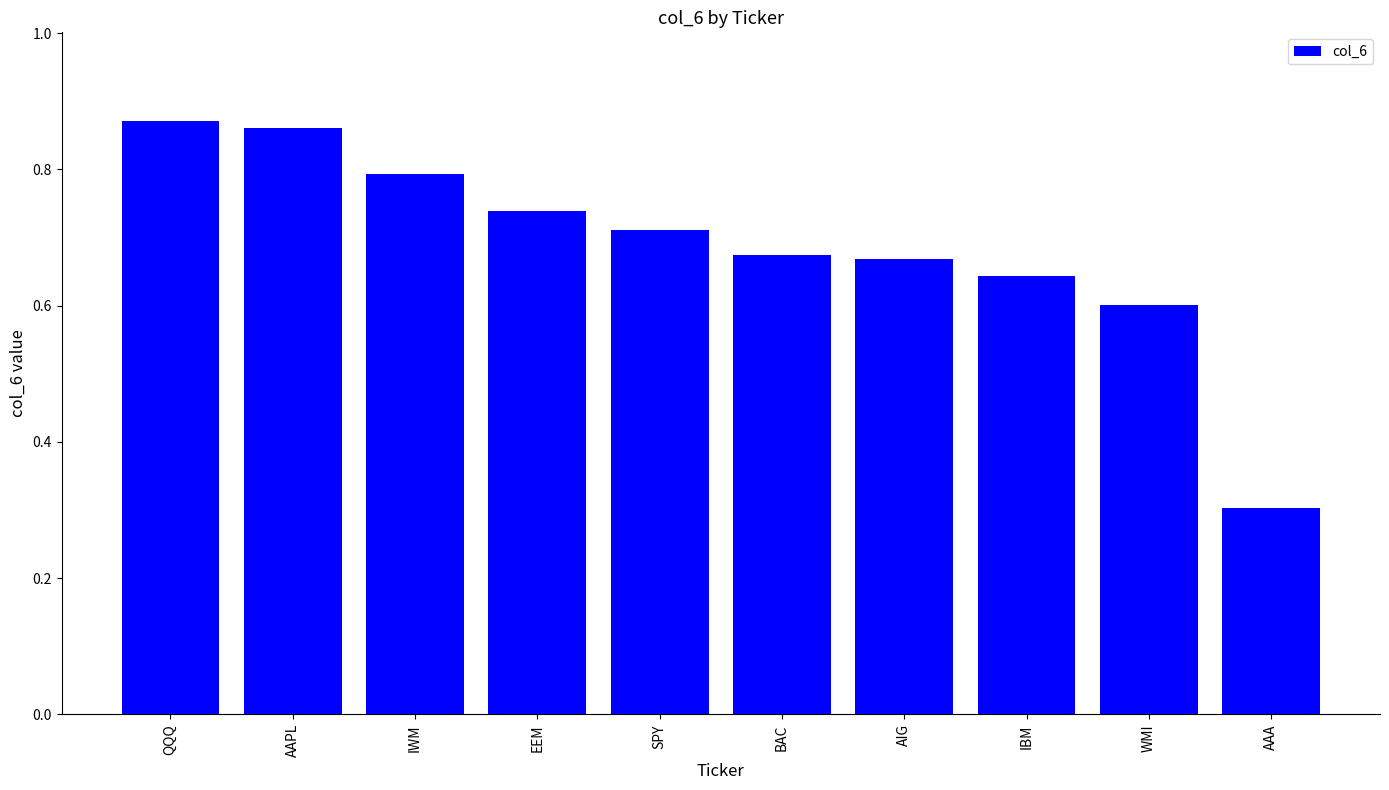

Are the bars grouped side by side (vs. stacked)?

No